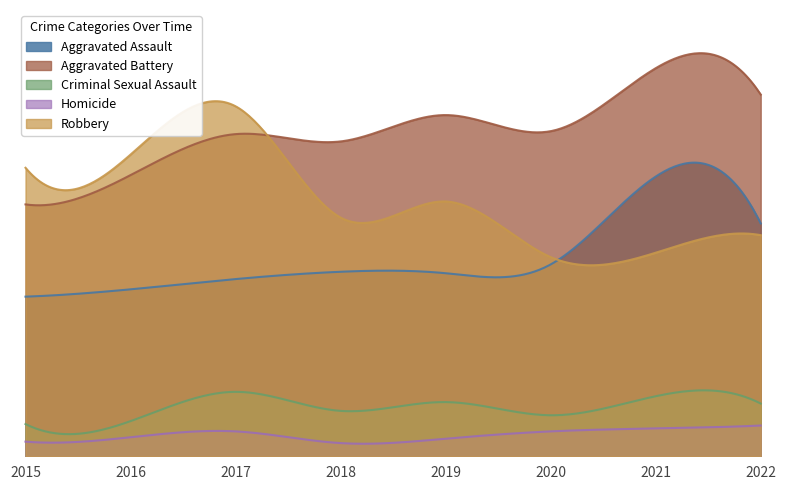

Rank the categories by Criminal Sexual Assault value from lowest to highest.

2015, 2016, 2020, 2018, 2022, 2019, 2021, 2017